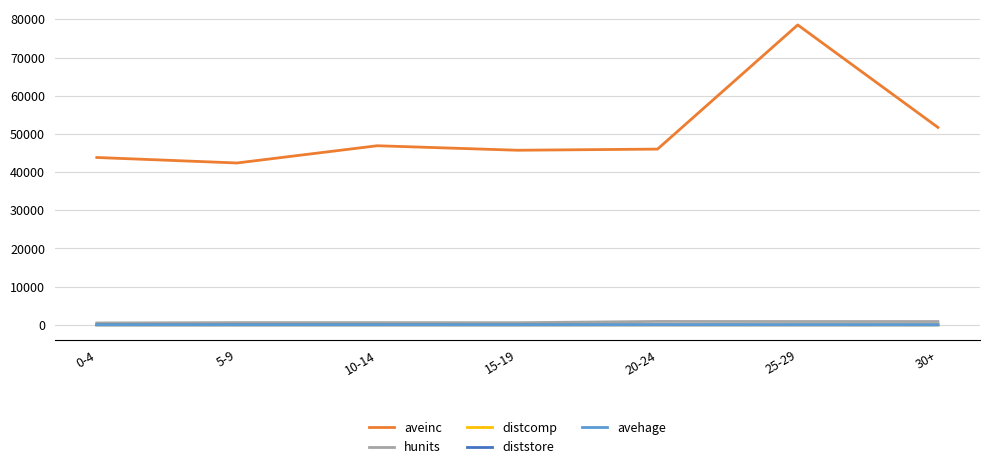

Which series has the widest spread of values?

aveinc